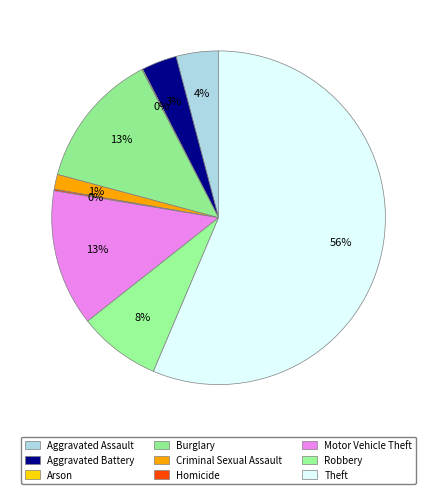

What is the smallest slice in the pie chart?

Arson